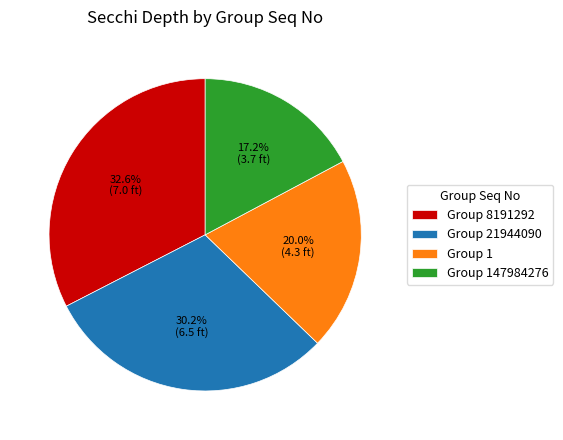

Is there a majority slice in this chart?

No